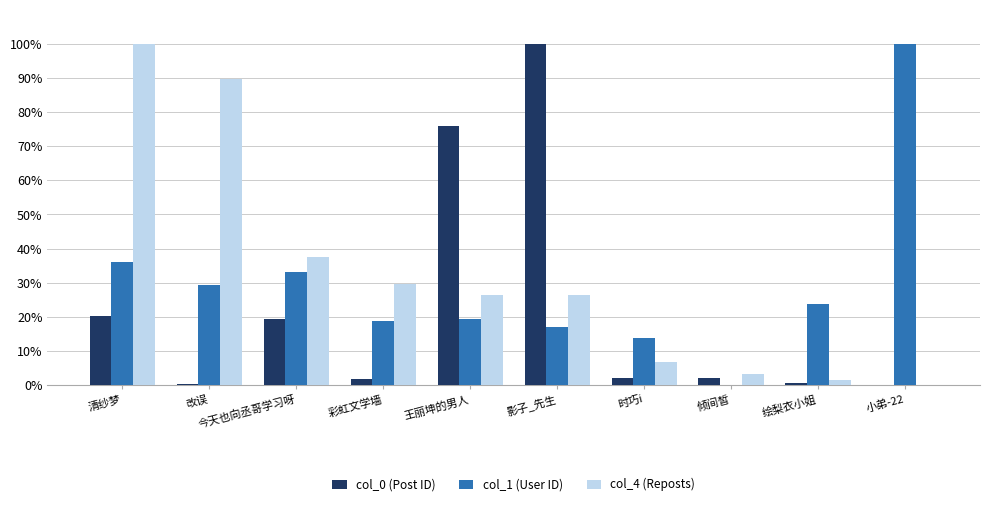

What is the spread (max minus min) of values at 彩虹文学墙?

27.9